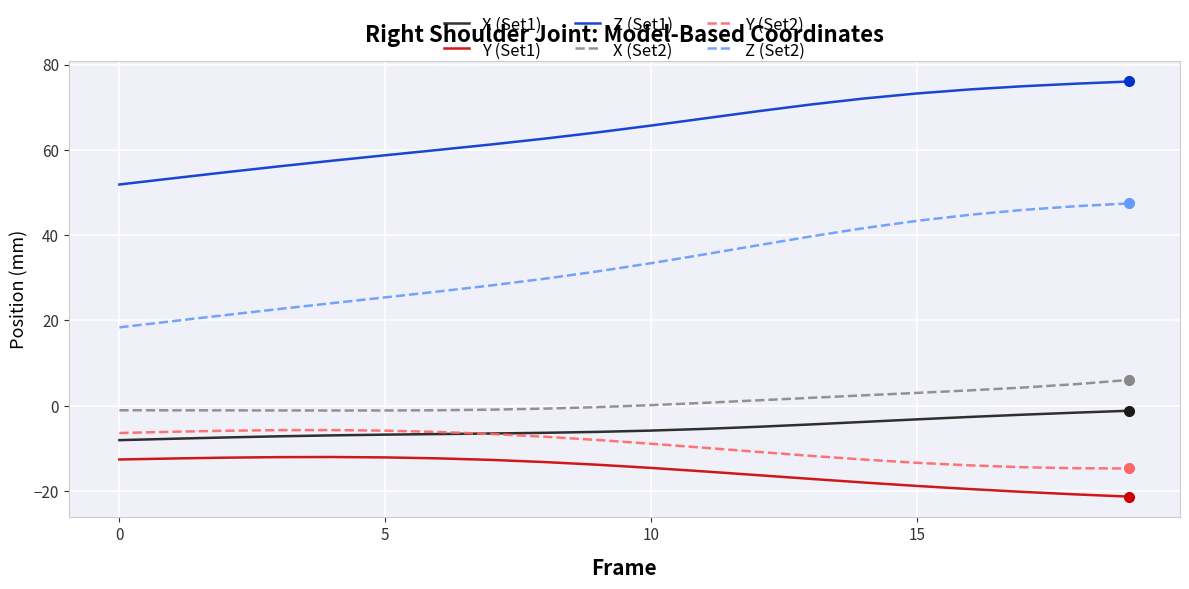

Which series has the largest total across all categories?

Z (Set1)